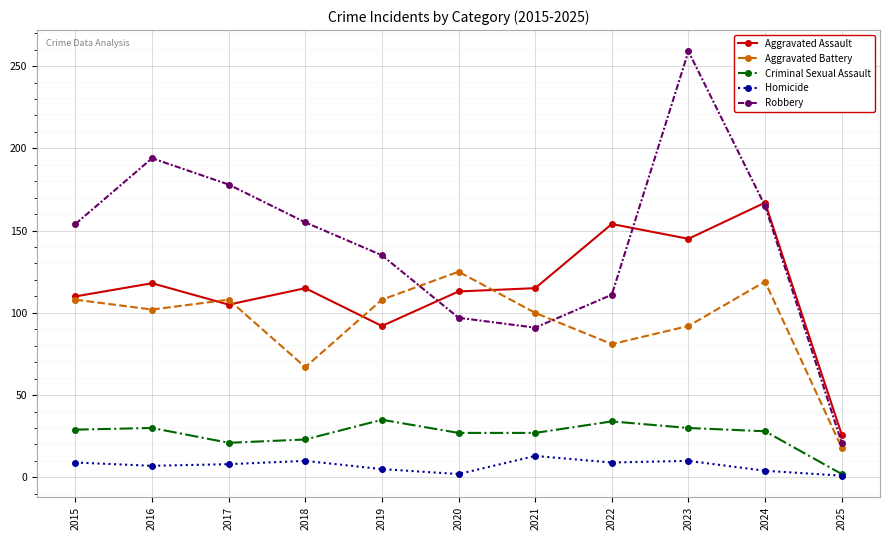

In Robbery, how many points are higher than both neighbors (excluding endpoints)?

2